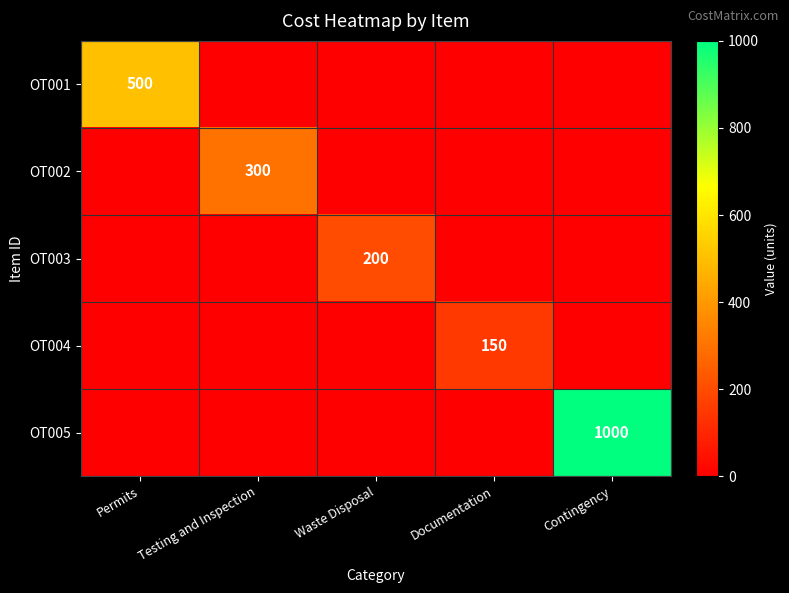

Is it true that OT004 equals 47 at Documentation?

False